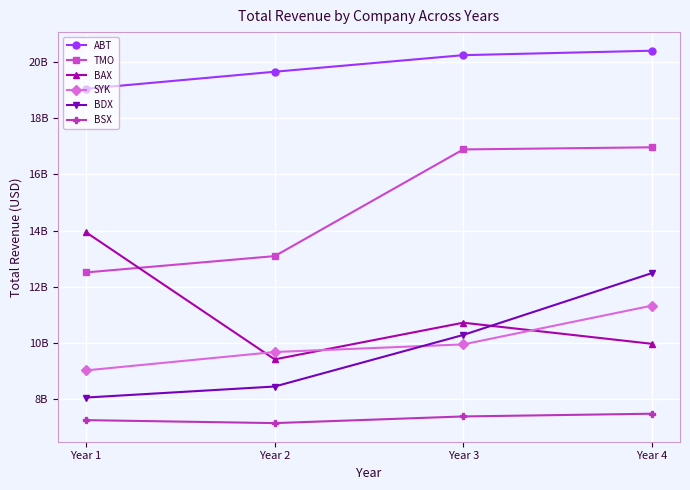

What is the difference between the highest and lowest values at Year 3?

12.9